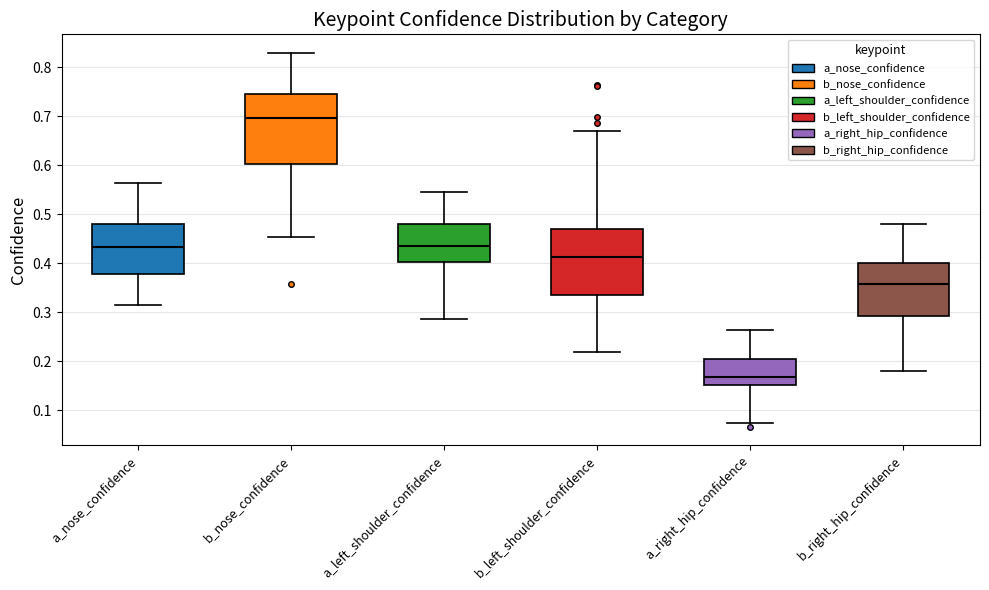

Reading left to right, transcribe this box plot: for each box, give where its median line is, the range the box spans, and where its two whiskers end, as read against the y-axis. The values are not printed on the chart, so give them approximately, as read against the axis.

a_nose_confidence: median 0.43, box 0.38 to 0.48, whiskers 0.31 to 0.56
b_nose_confidence: median 0.70, box 0.60 to 0.75, whiskers 0.45 to 0.83
a_left_shoulder_confidence: median 0.44, box 0.40 to 0.48, whiskers 0.29 to 0.54
b_left_shoulder_confidence: median 0.41, box 0.34 to 0.47, whiskers 0.22 to 0.67
a_right_hip_confidence: median 0.17, box 0.15 to 0.20, whiskers 0.07 to 0.26
b_right_hip_confidence: median 0.36, box 0.29 to 0.40, whiskers 0.18 to 0.48